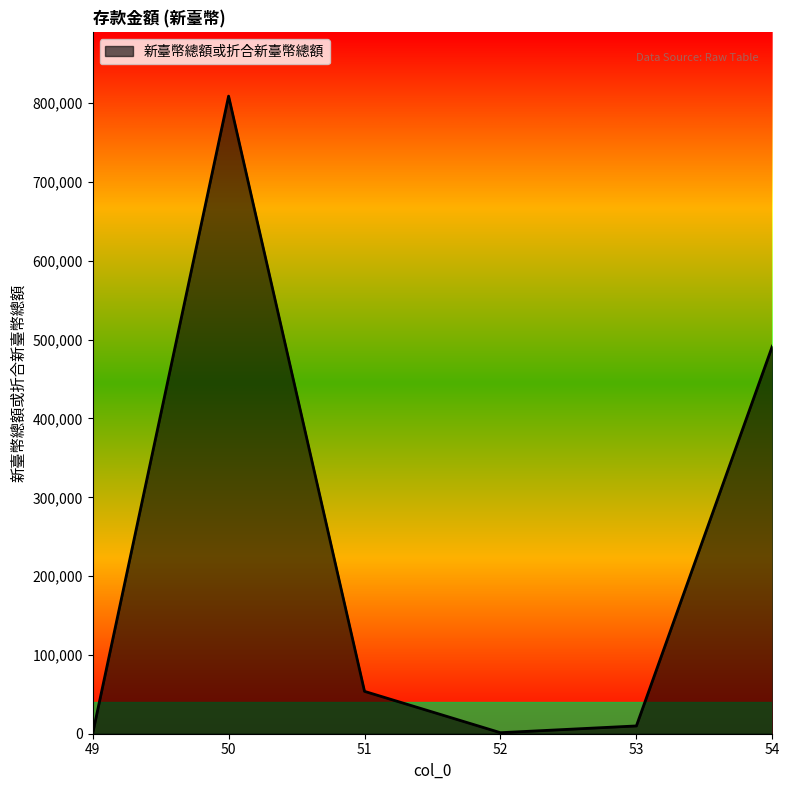

The value at 50 is 809071. True or false?

True